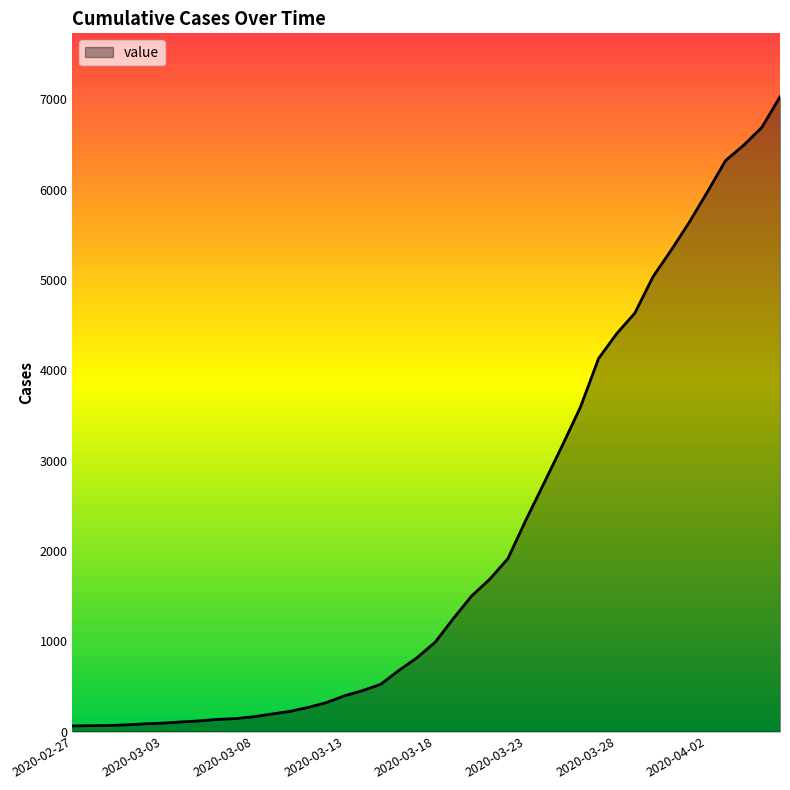

What is the difference between the second highest and minimum values?

6627